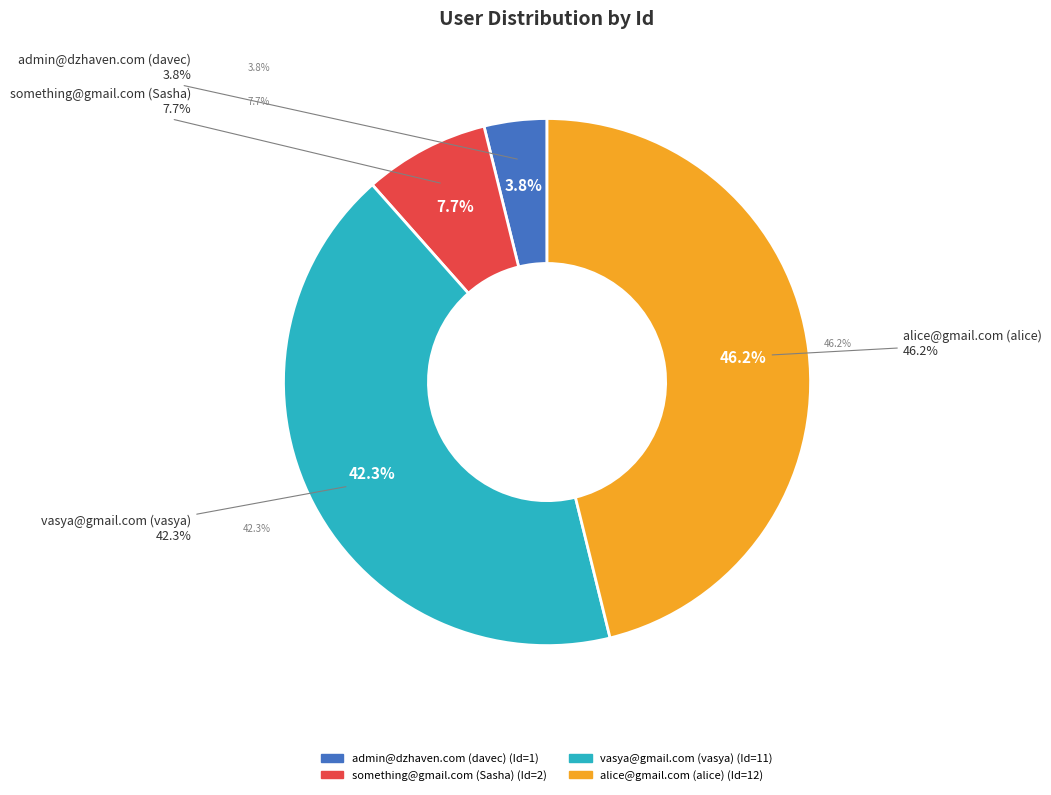

Between vasya@gmail.com (vasya) and something@gmail.com (Sasha), which is larger?

vasya@gmail.com (vasya)